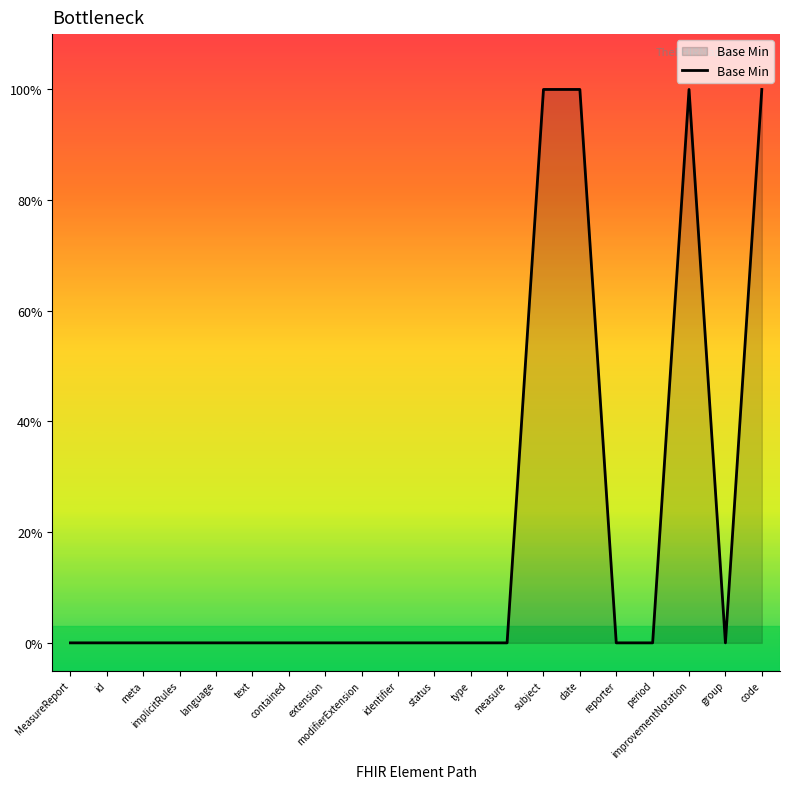

Is this an area chart (filled region under the line)?

Yes